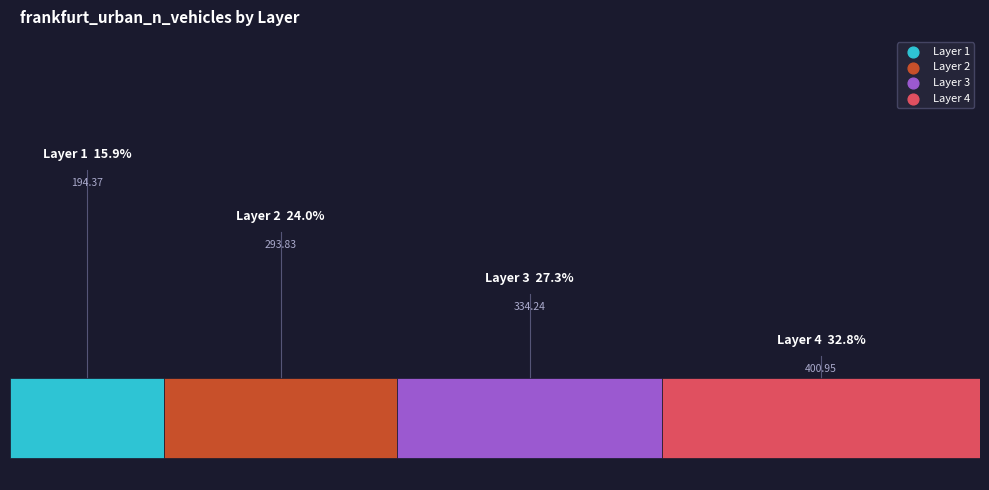

The 2 slice represents 24% of the pie. True or false?

True